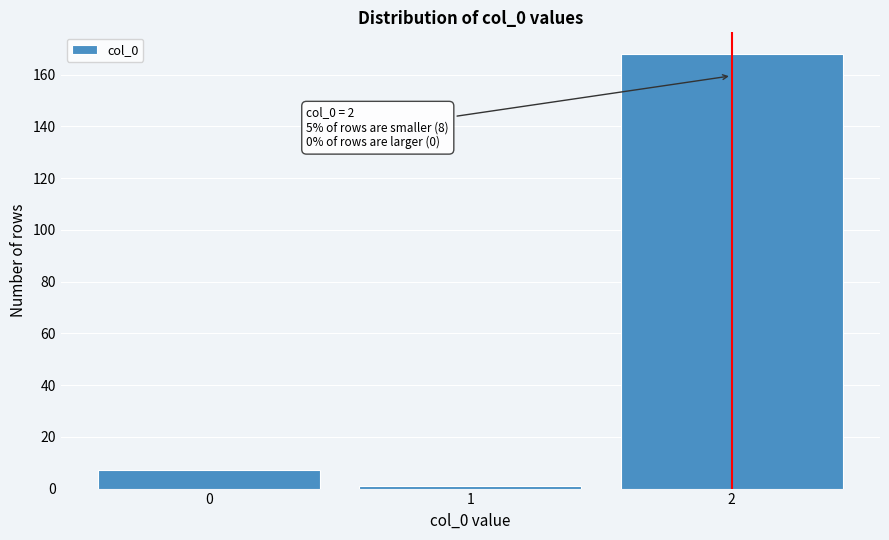

Reading left to right, list all the values displayed in this chart.

7	1	168